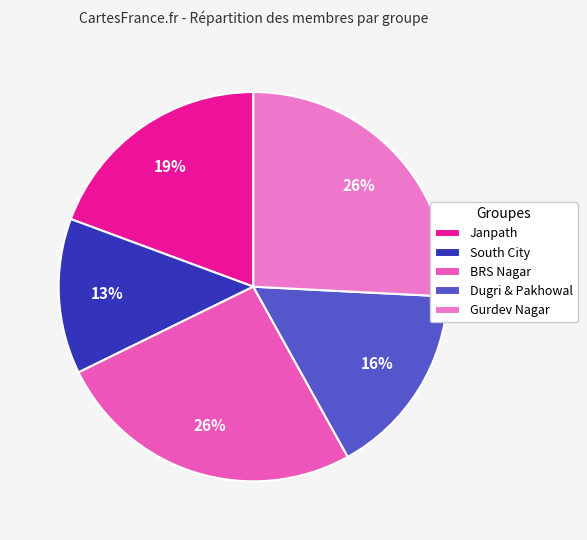

Is it true that Janpath is 5% of the pie?

False